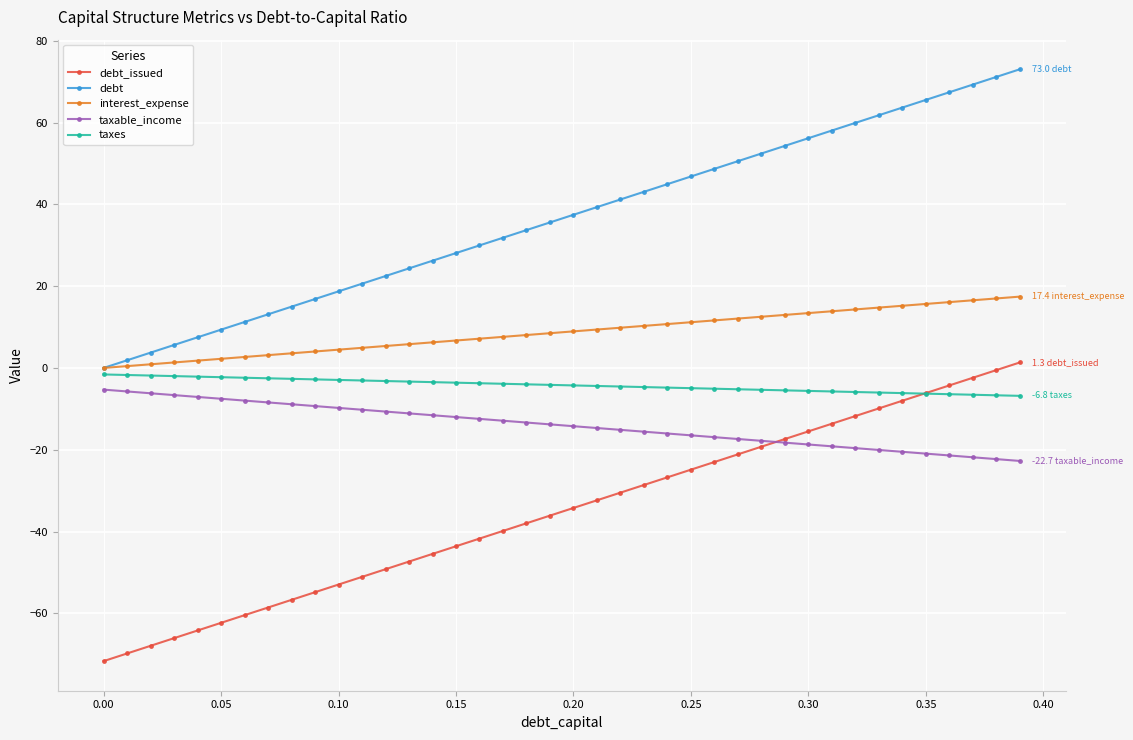

Which series has the largest total across all categories?

debt